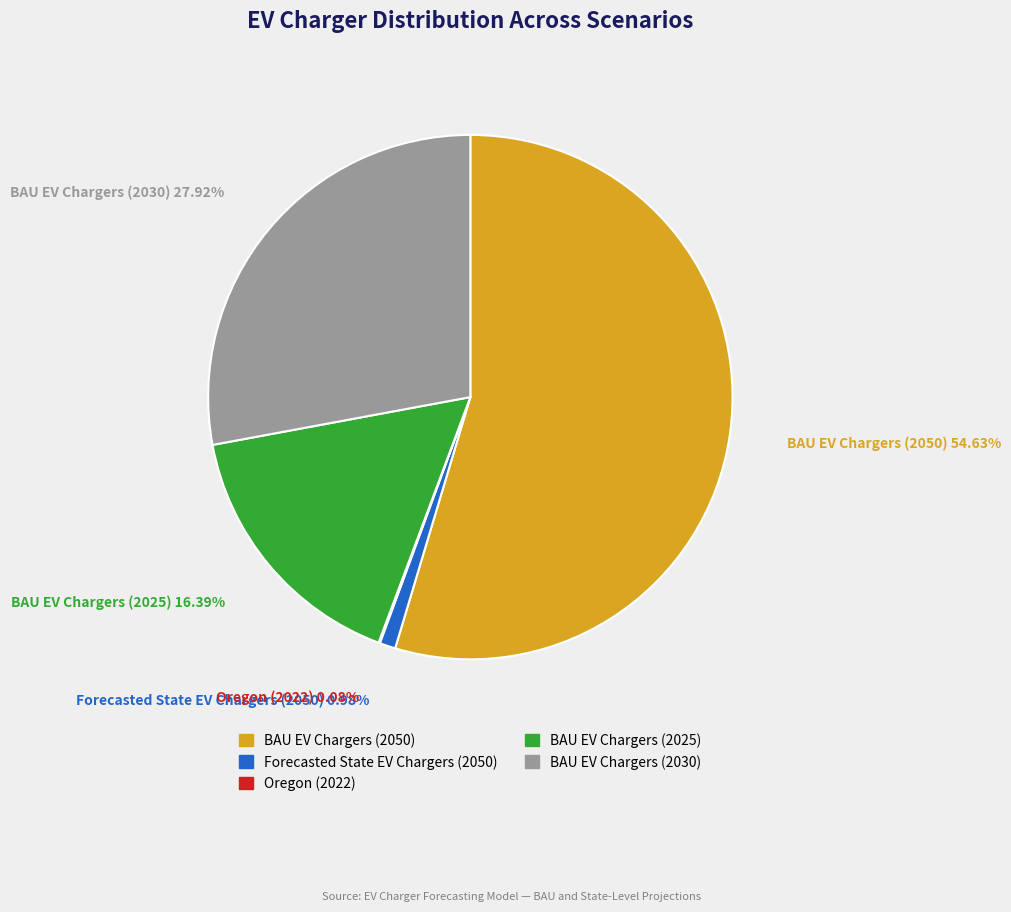

Is there a majority slice in this chart?

Yes